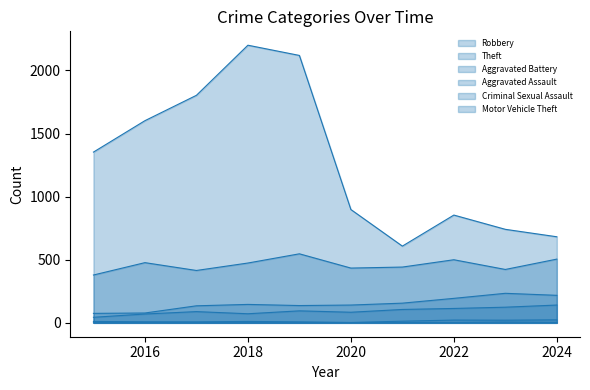

Is the value of Robbery at 2016 greater than the value of Aggravated Battery at 2018?

Yes